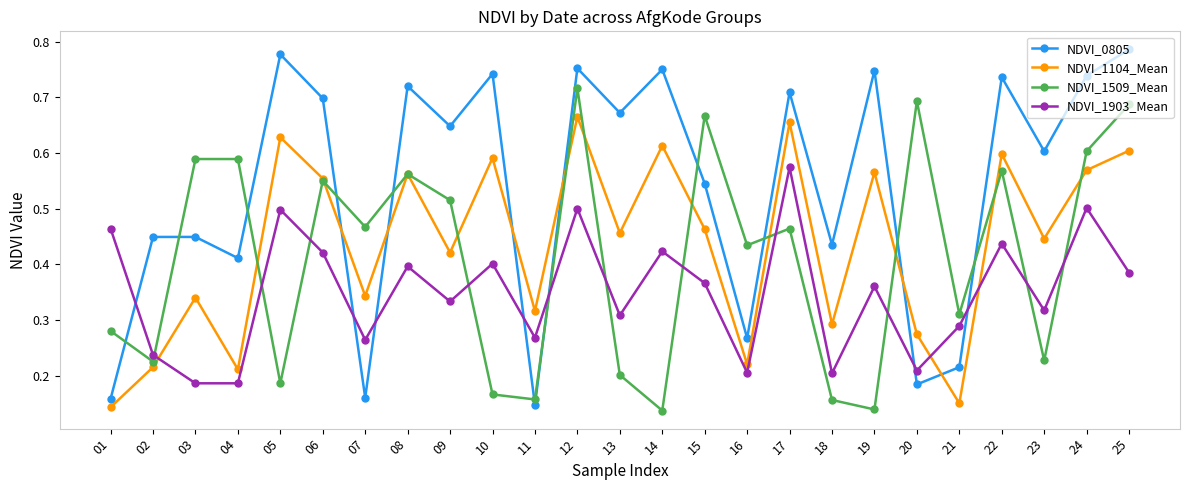

Rank the series at 03 from lowest to highest value.

NDVI_1903_Mean, NDVI_1104_Mean, NDVI_0805, NDVI_1509_Mean